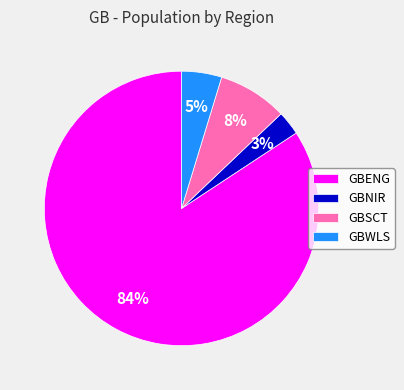

To the nearest percent, what is the average slice percentage?

25%